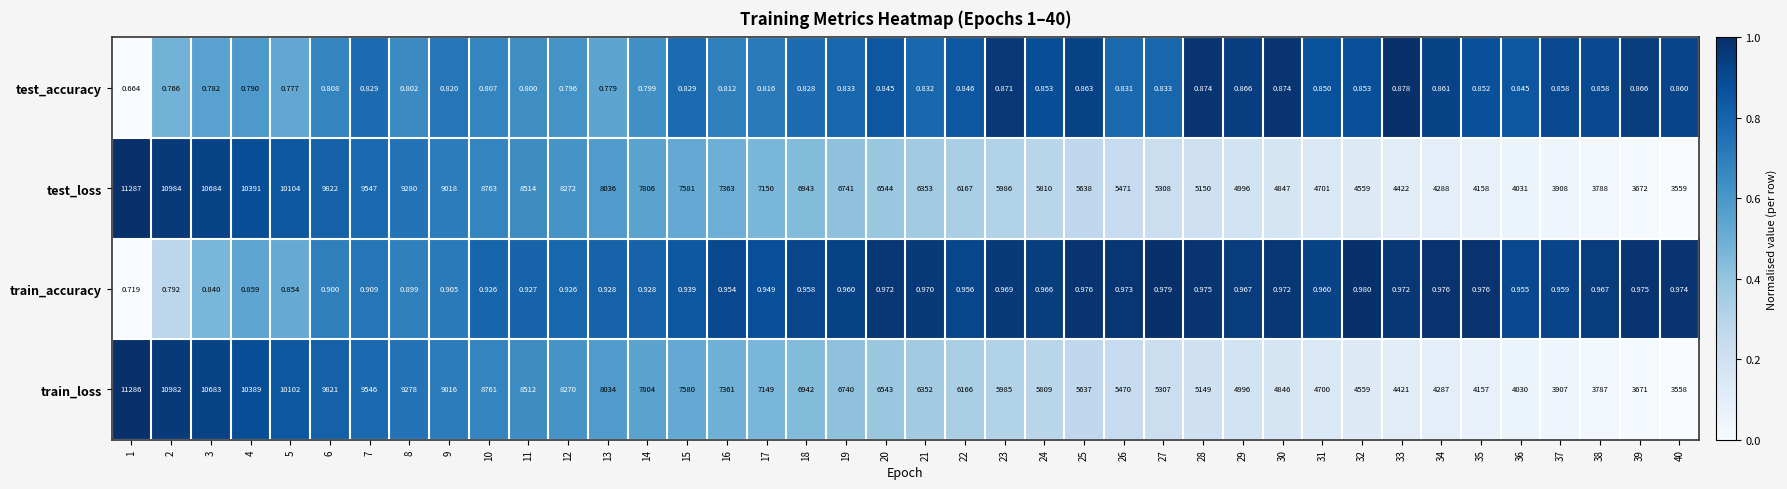

At 2, list the series in order from smallest to largest.

test_accuracy, train_accuracy, train_loss, test_loss